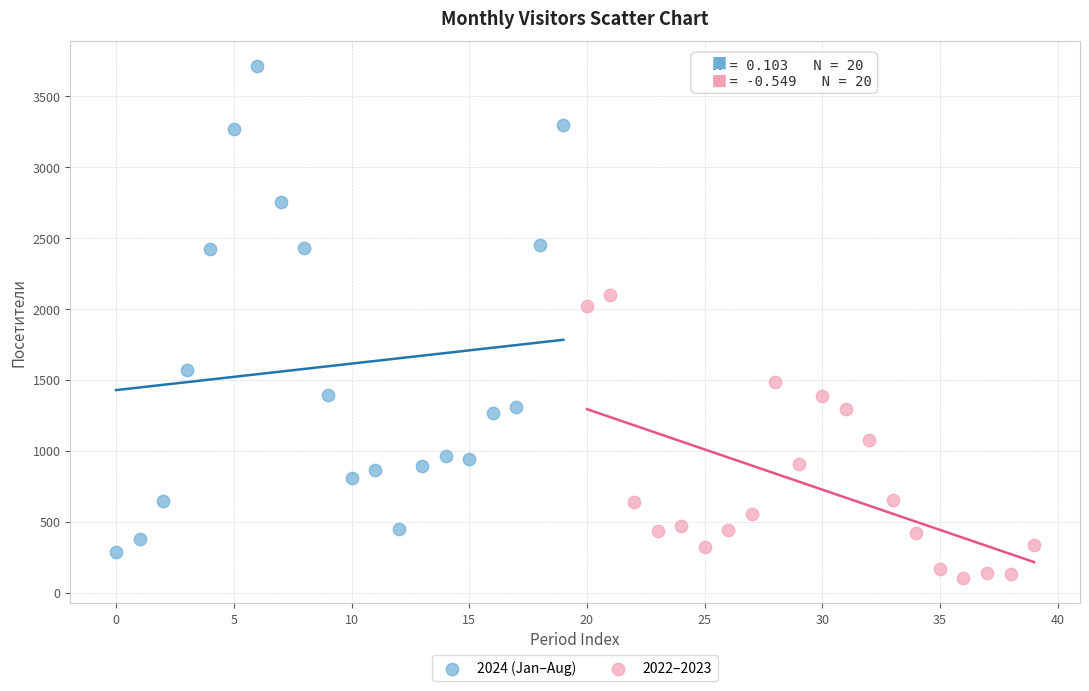

Which series reaches the minimum Y coordinate?

2022–2023